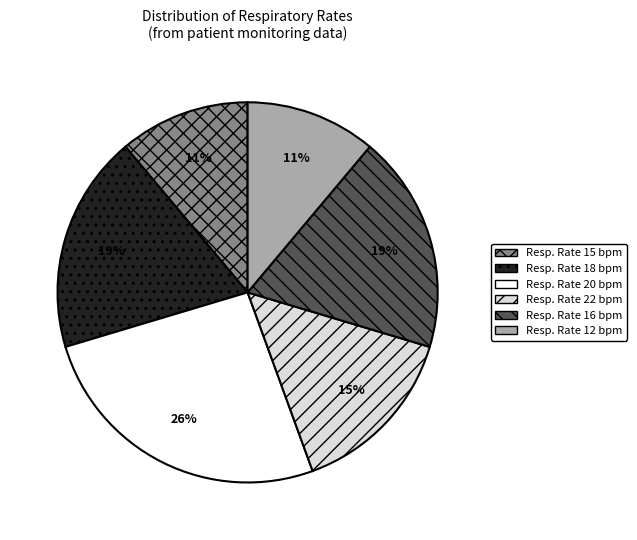

To the nearest percent, what is the average slice percentage?

17%